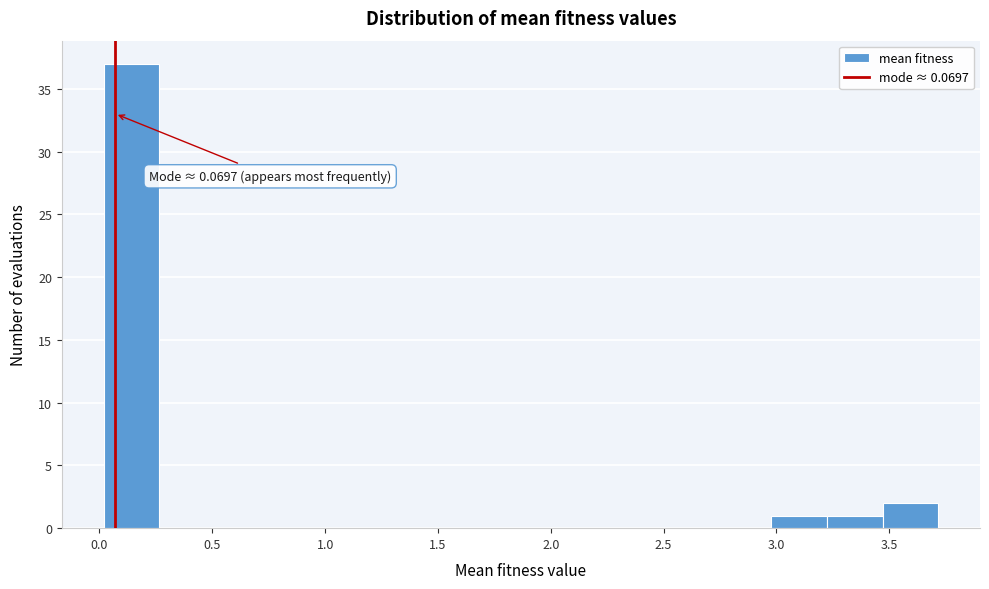

Which range on the x-axis has the tallest bar?

0.00 to 0.25